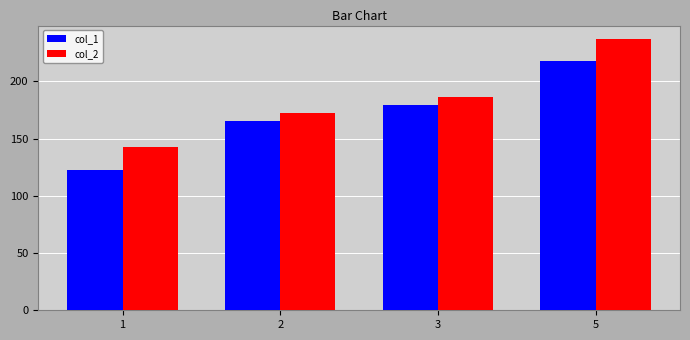

Is the value of col_1 at 5 greater than the value of col_2 at 5?

No